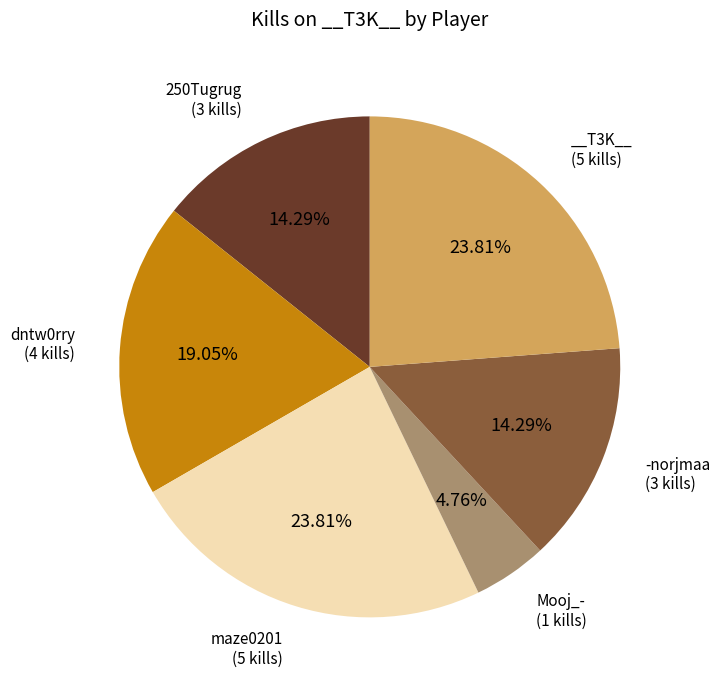

Is there a majority slice in this chart?

No